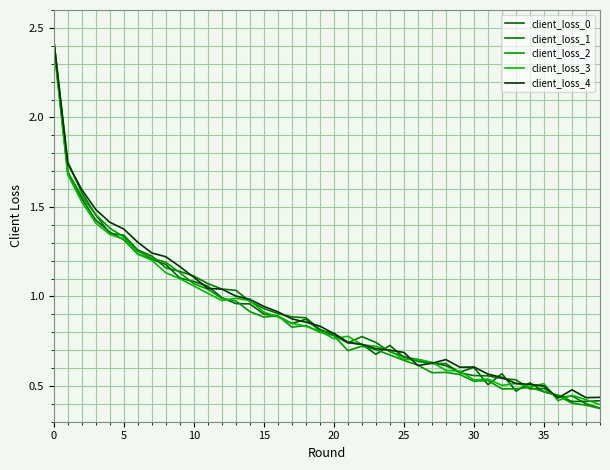

Does the chart have visible grid lines?

Yes